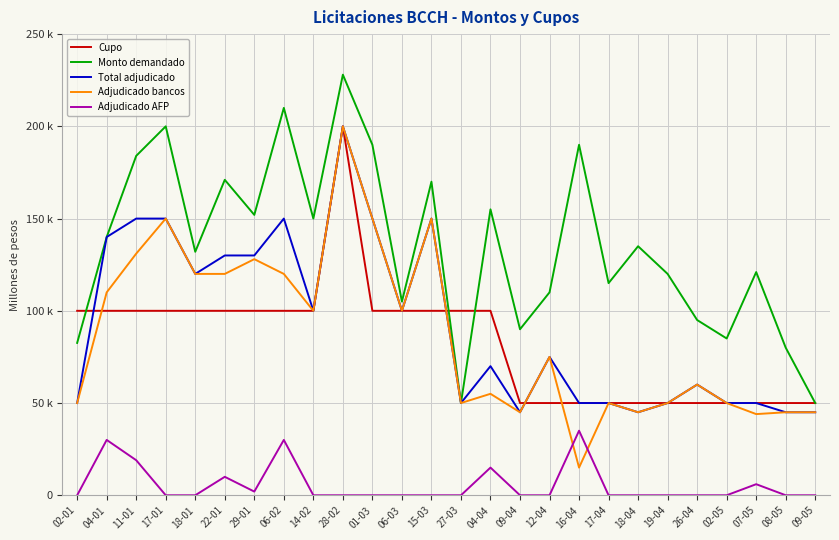

Does the chart display data point markers on the line(s)?

No